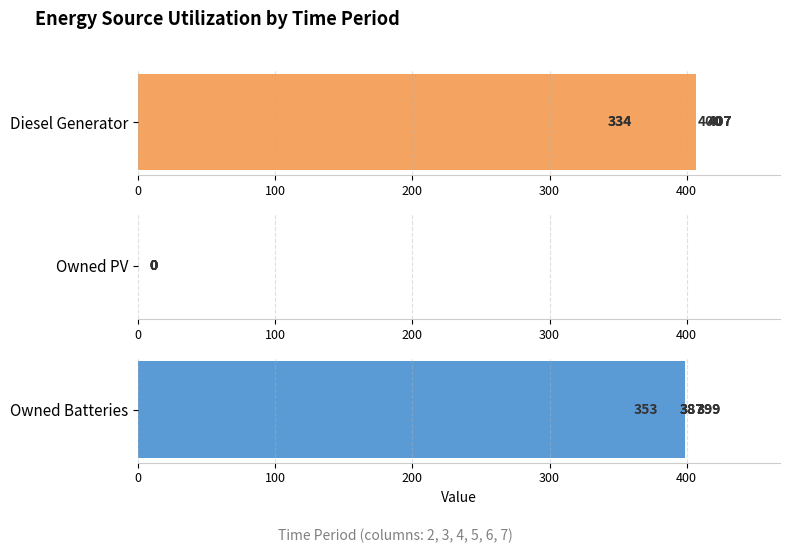

List the series in order of their peak value, highest first.

Diesel Generator, Owned Batteries, Owned PV